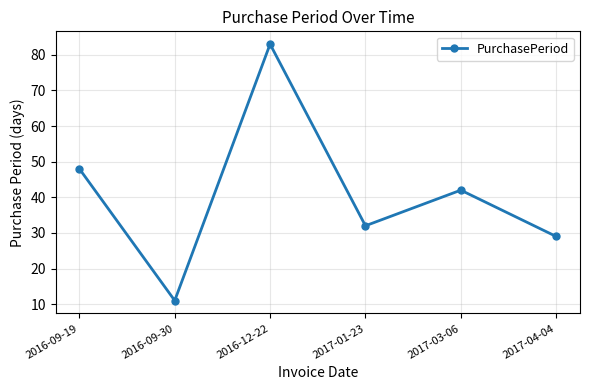

Approximately how many times larger is the value at 2016-09-19 compared to 2017-01-23?

1.5